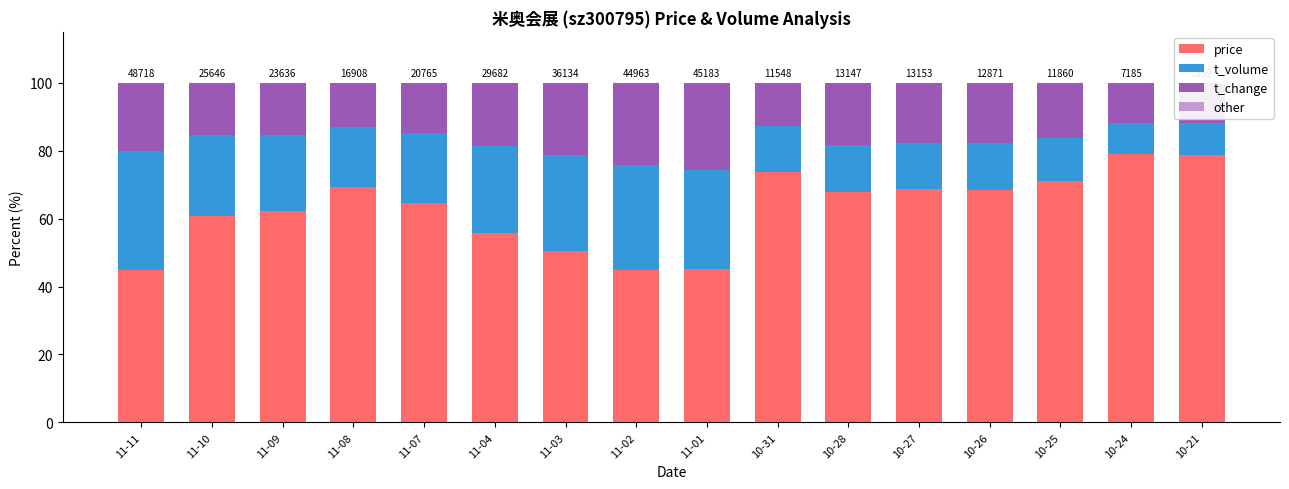

What is the total value across all series at 10-28?

100.0